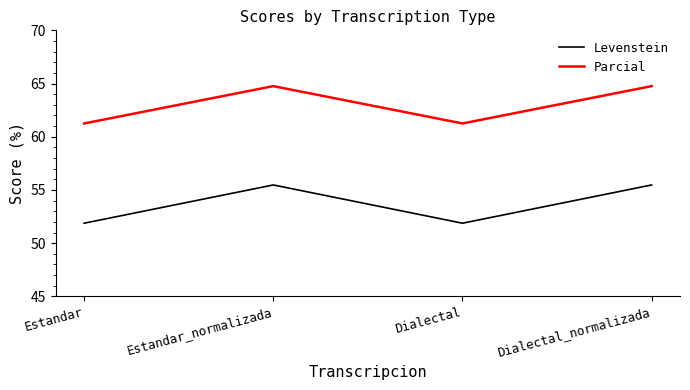

What is the greatest value displayed?

64.8